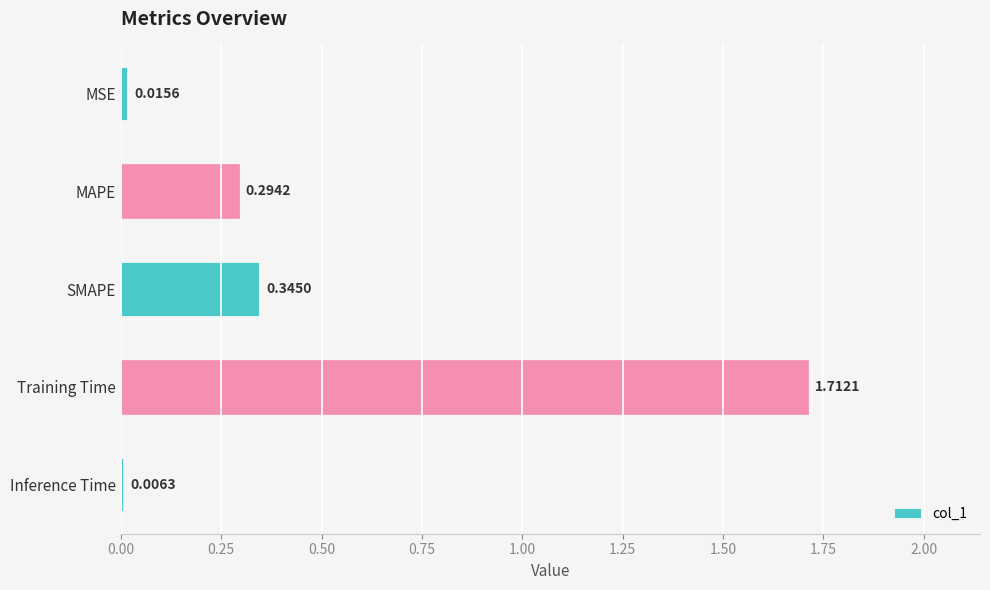

At which label is the value closest to 0?

Inference Time